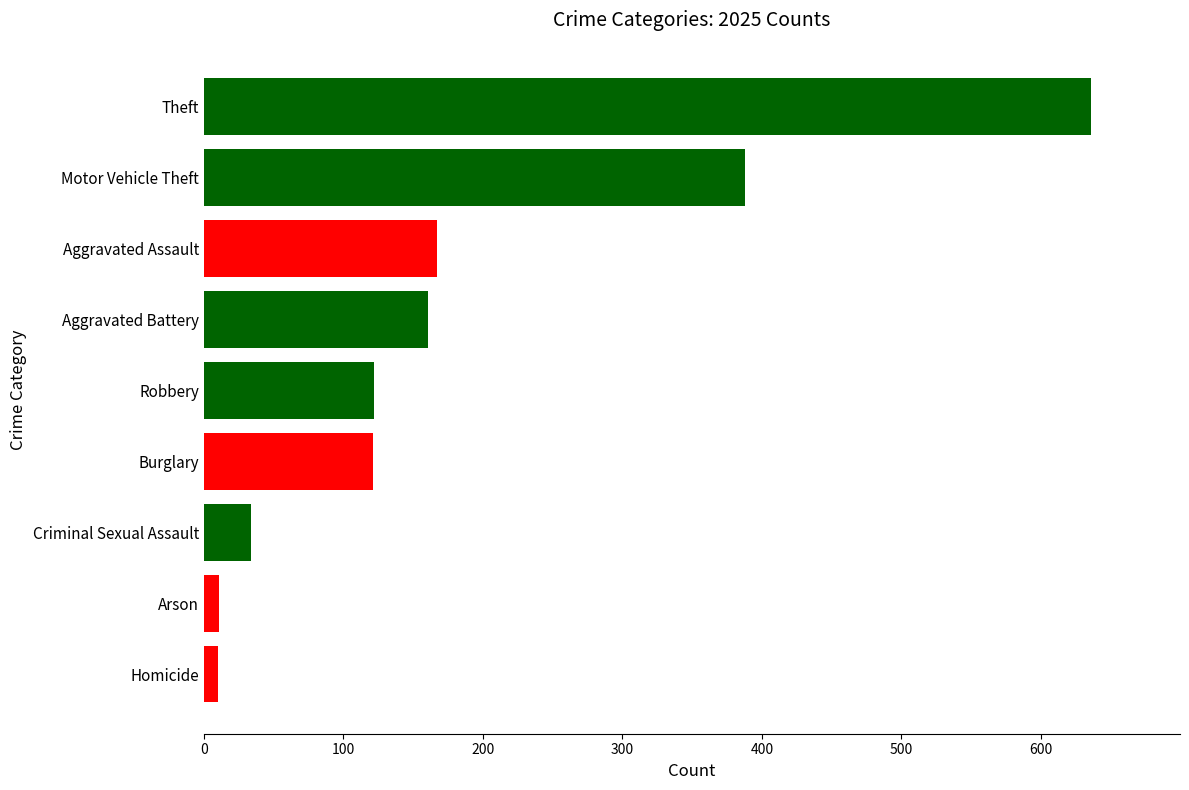

The chart shows a value of 93 at Motor Vehicle Theft. True or false?

False